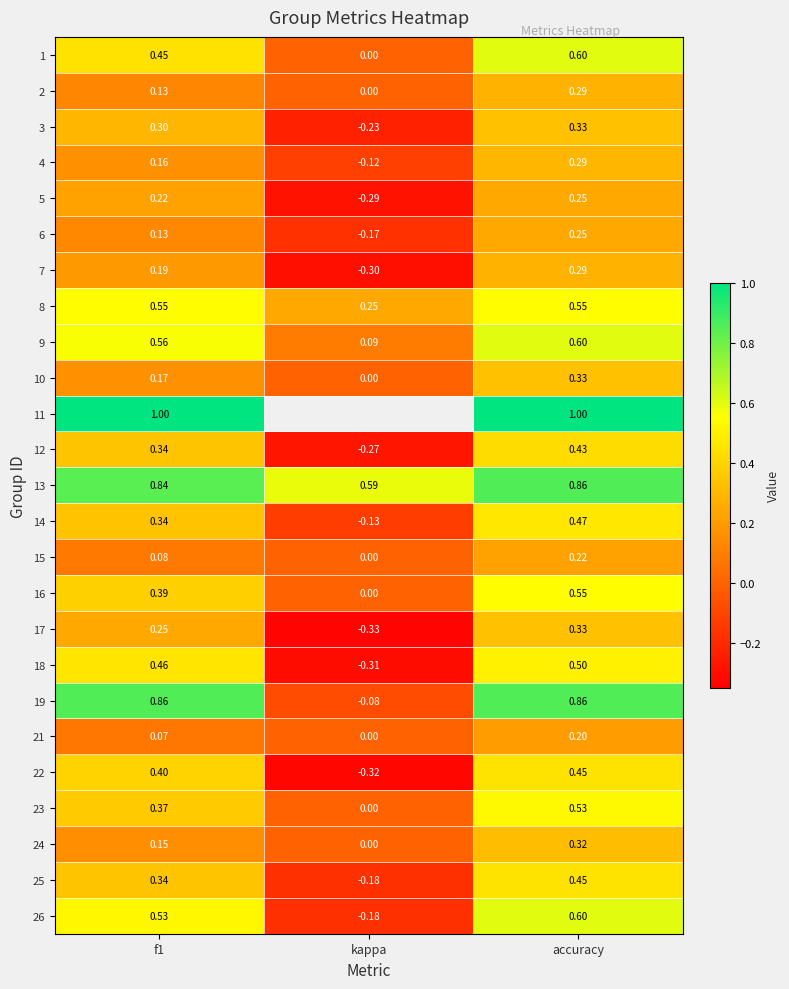

What is the difference between the highest and lowest values at accuracy?

0.8